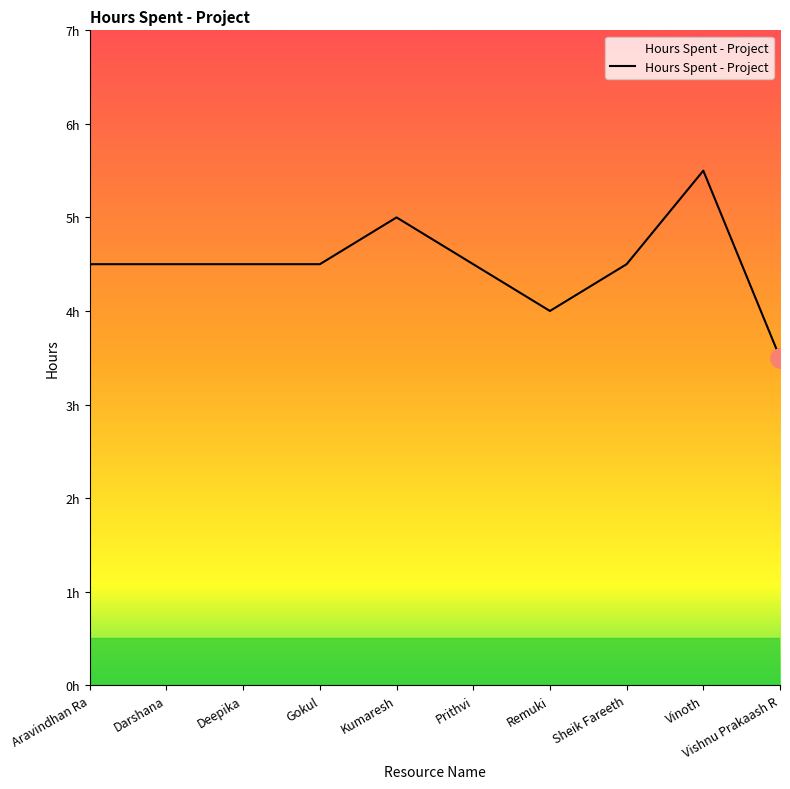

True or false: the data shows 4.5 at Sheik Fareeth.

True